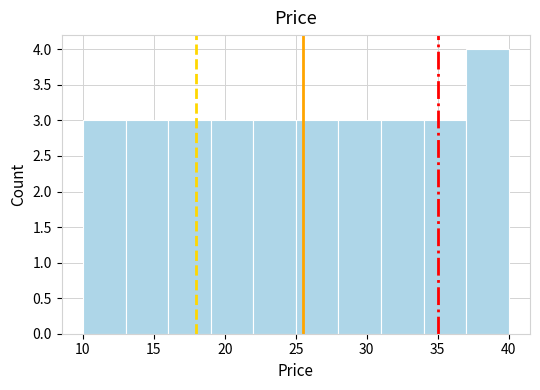

How tall is the bar that spans 10 to 13 on the x-axis? The values are not printed on the chart, so give them approximately, as read against the axis.

3